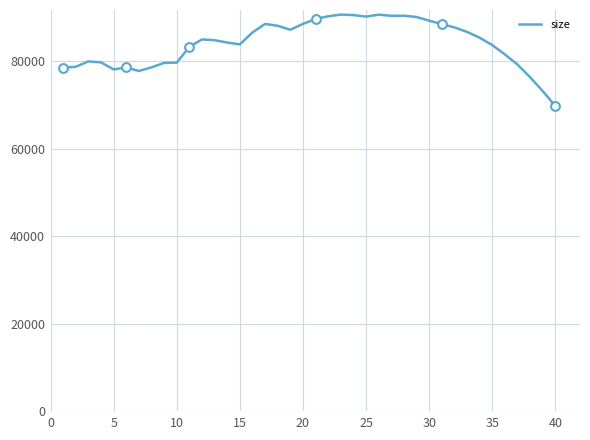

What is the difference between the maximum and minimum values?

20870